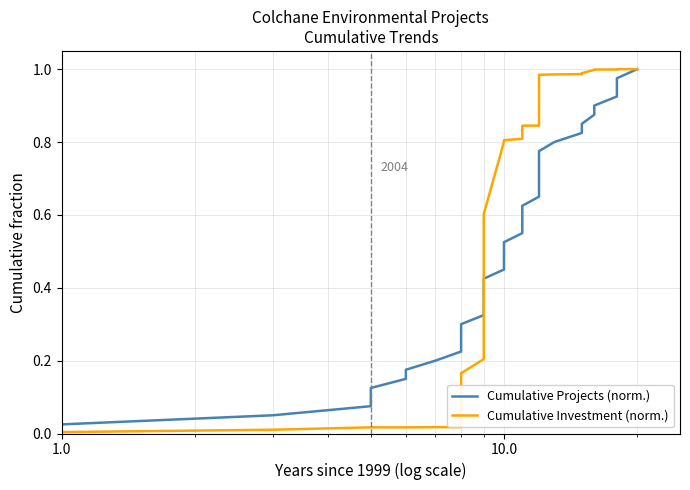

Rank the series by their maximum value, from lowest to highest.

Cumulative Projects (norm.), Cumulative Investment (norm.)